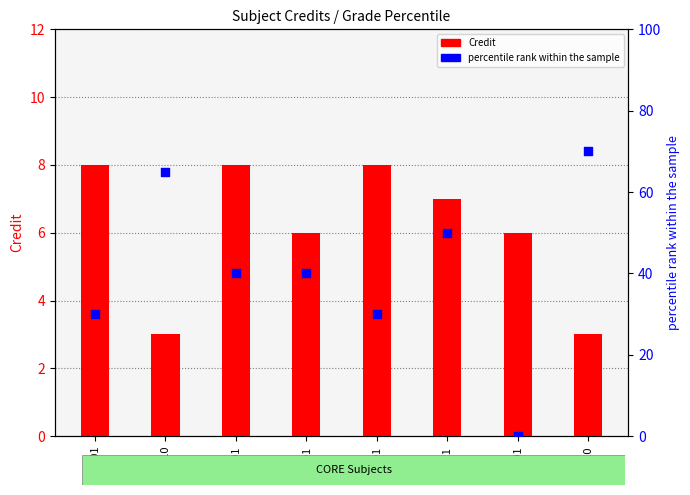

Is the value of Credit at ME111 greater than the value of percentile rank within the sample at CH101?

No